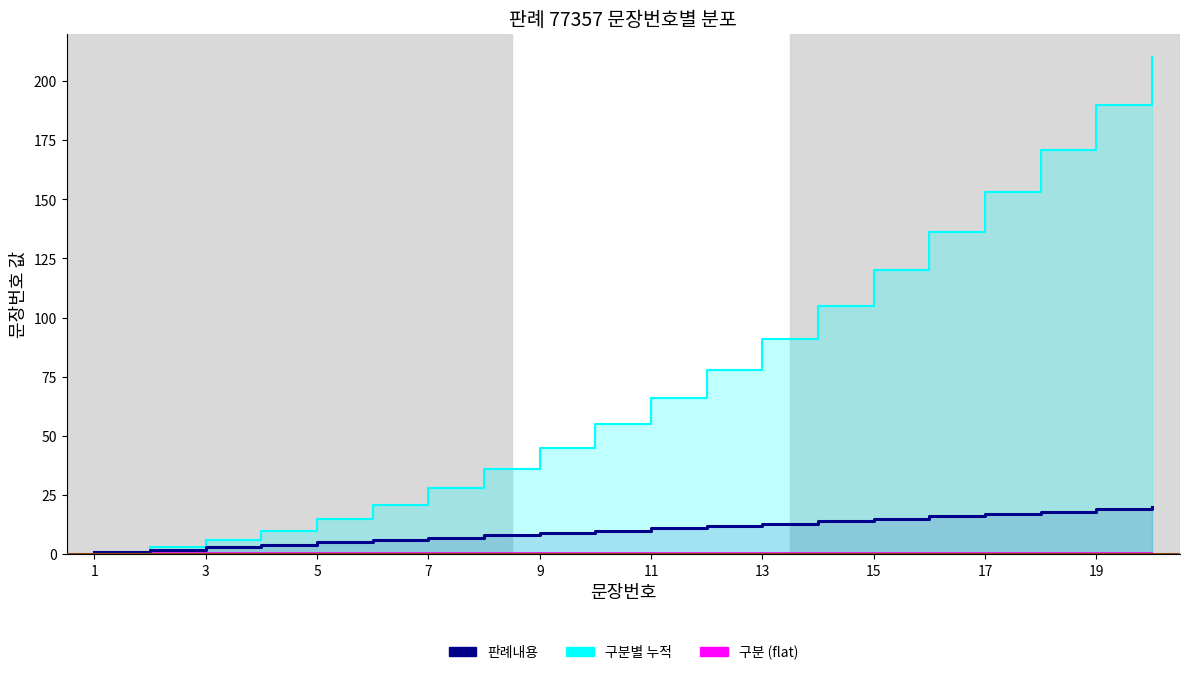

True or false: 구분 (flat) has a value of 0.8 at 5.

False